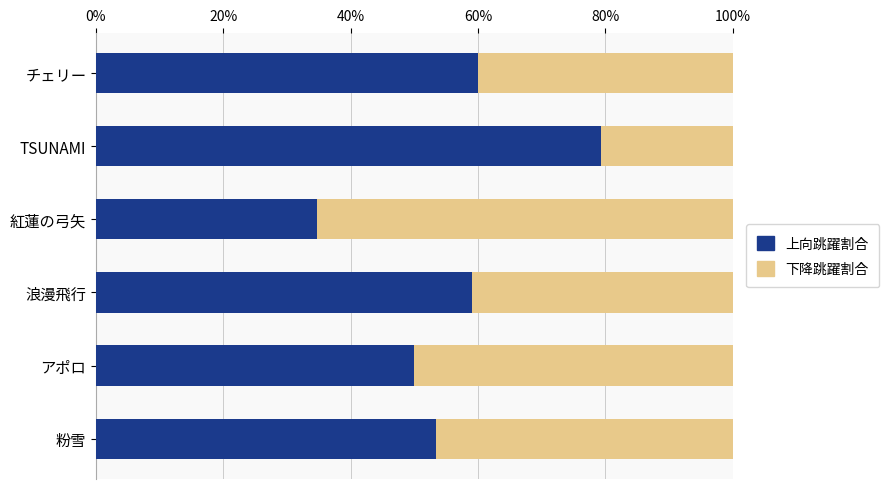

How many values in the 上向跳躍割合 series exceed 59?

3